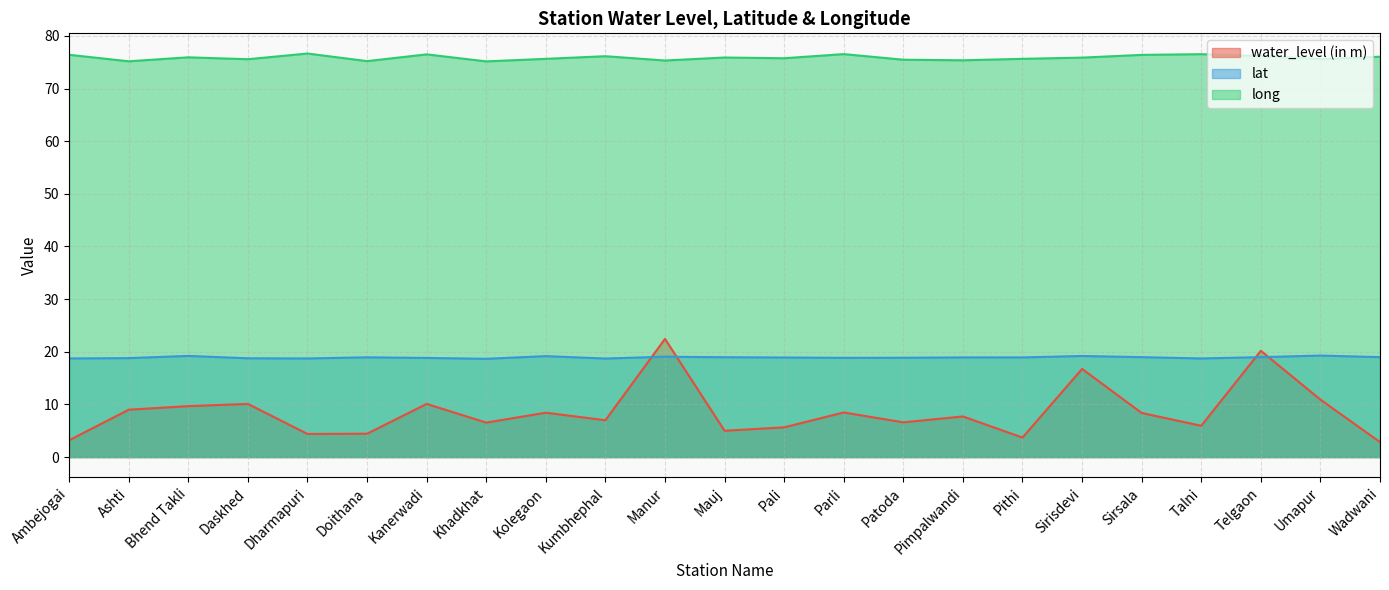

At which label does lat reach its minimum?

Khadkhat